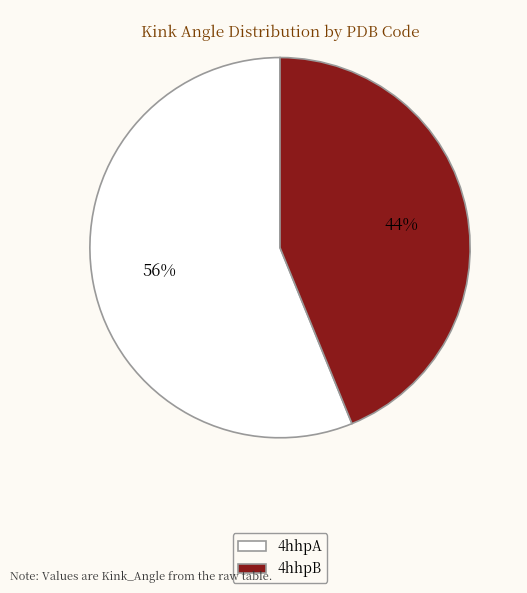

Count the number of slices in the pie.

2